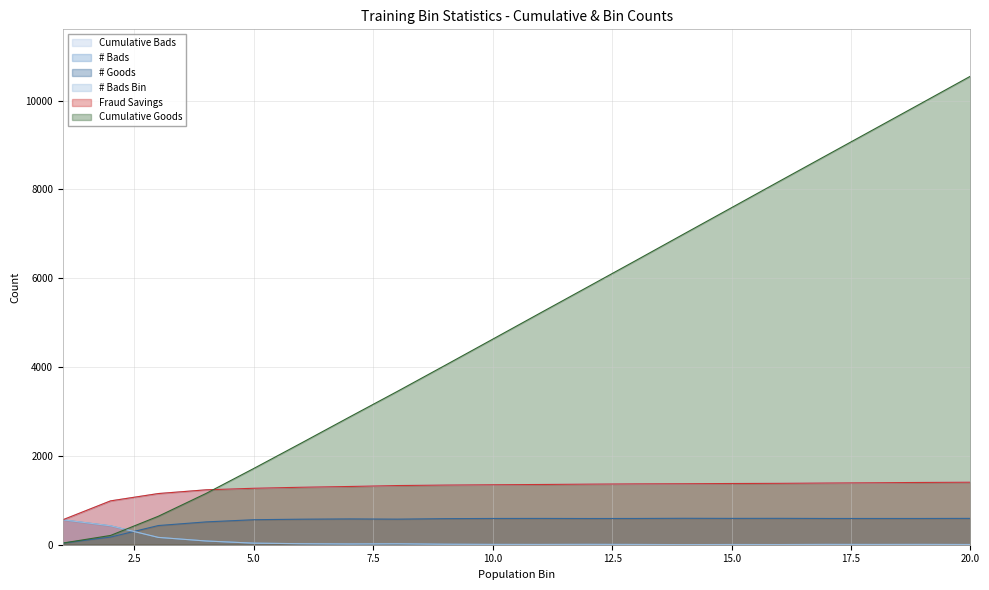

Which series has the largest range (max minus min)?

Cumulative Goods